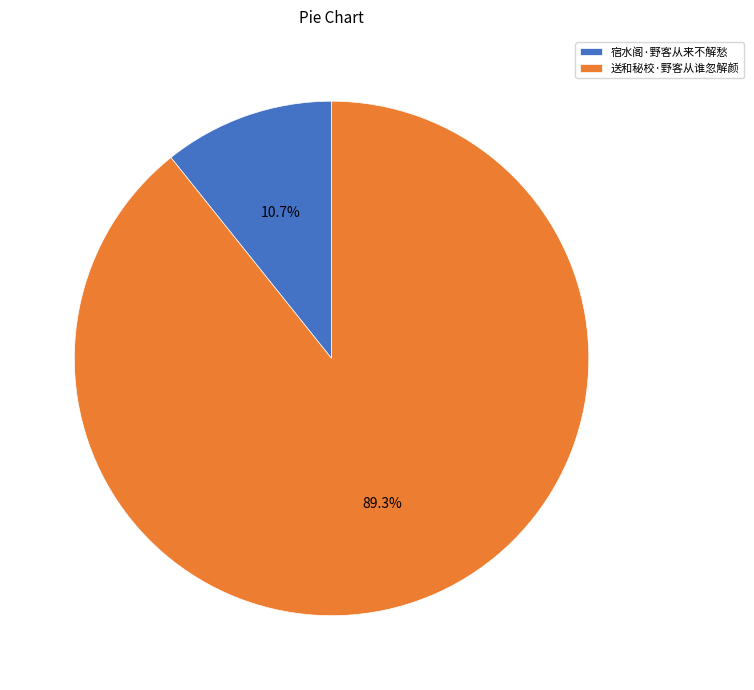

What is the smallest slice in the pie chart?

宿水阁·野客从来不解愁